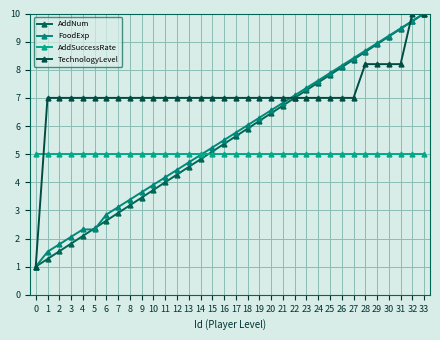

How many lines are shown in the chart?

4